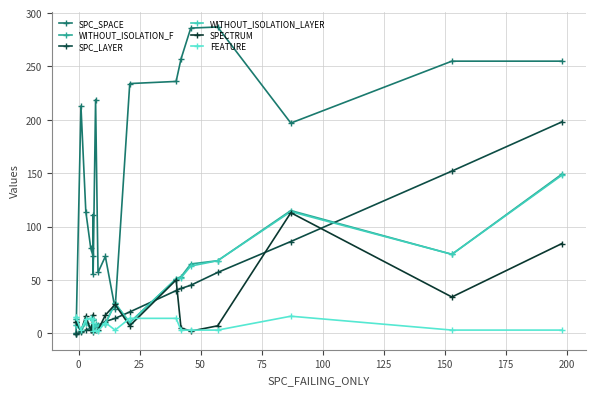

How many interior local peaks does the SPECTRUM series have?

5